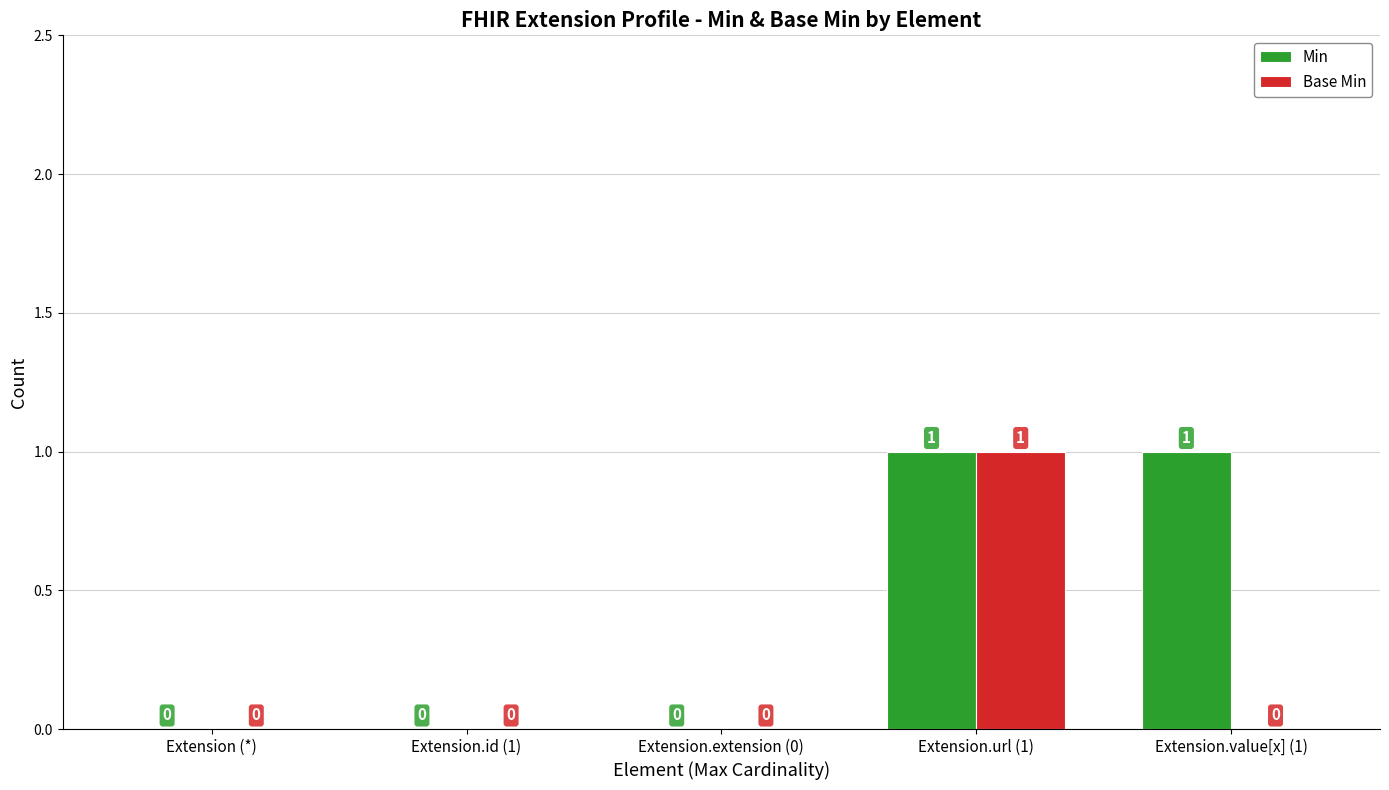

At which category is the sum across all series the highest?

Extension.url (1)